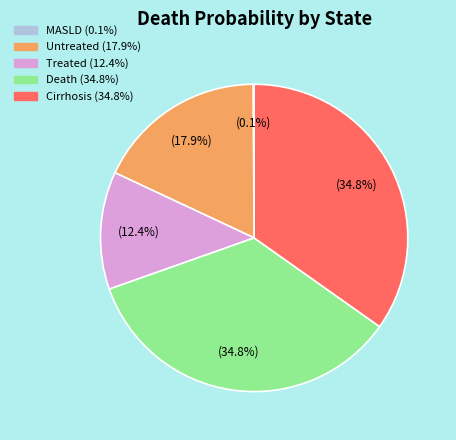

Is there any slice that represents more than half of the pie?

No